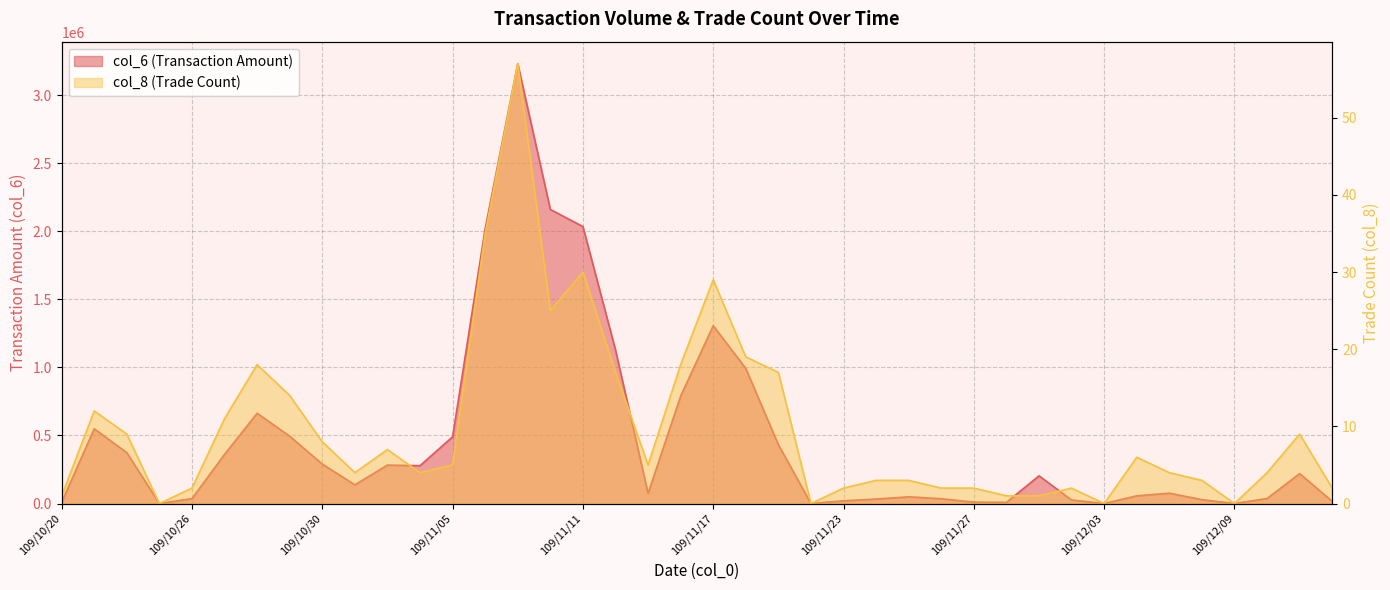

How many data points in col_8 (Trade Count) are above 5?

18